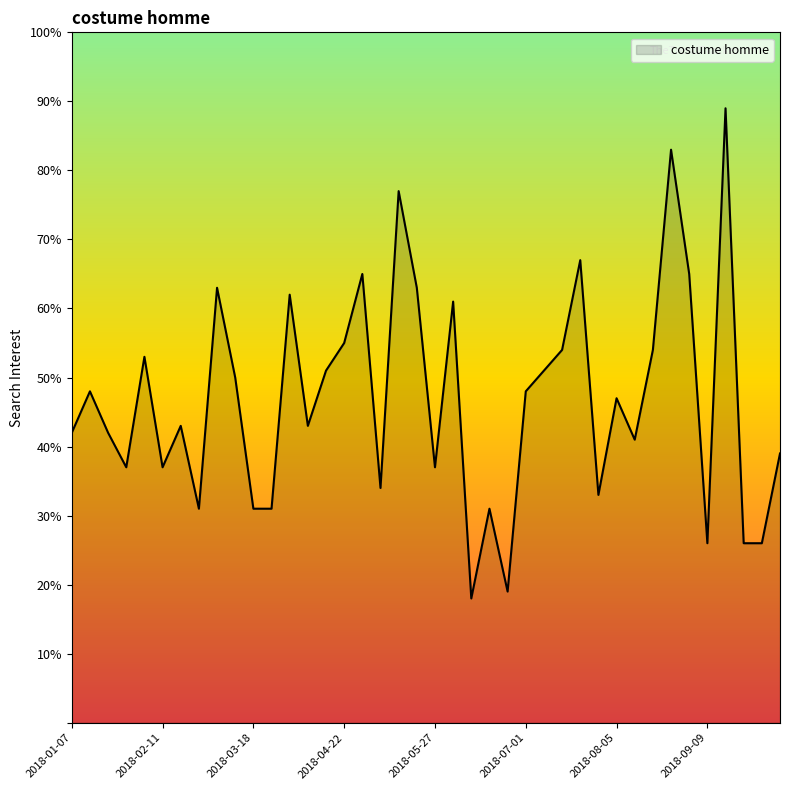

What is the smallest value displayed?

18